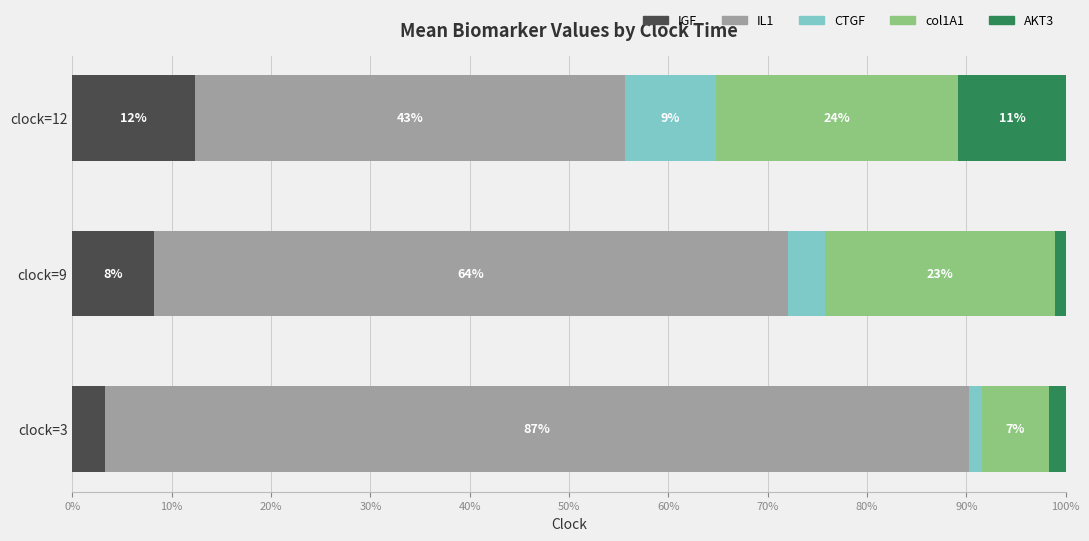

What are all the series names shown in the legend?

IGF, IL1, CTGF, col1A1, AKT3